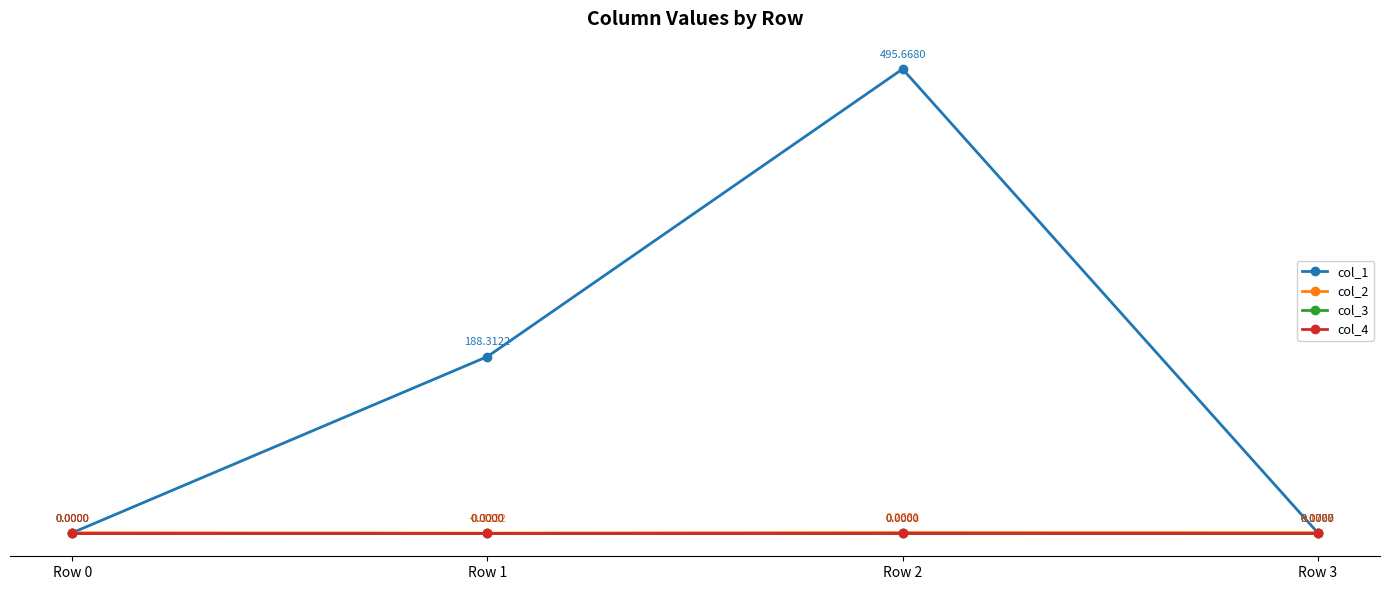

What is the minimum value shown in the chart?

-0.3